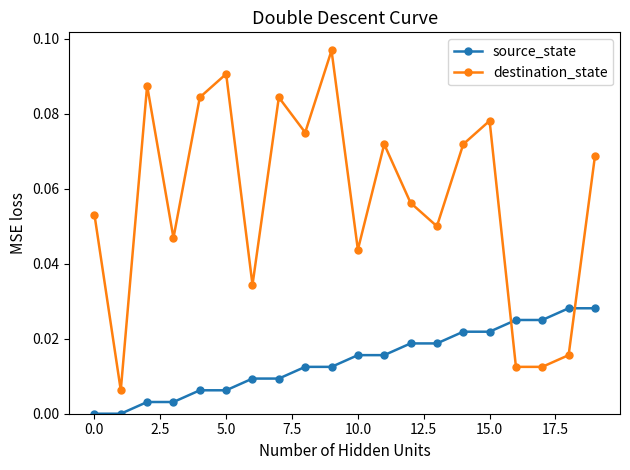

In destination_state, how many points are higher than both neighbors (excluding endpoints)?

6